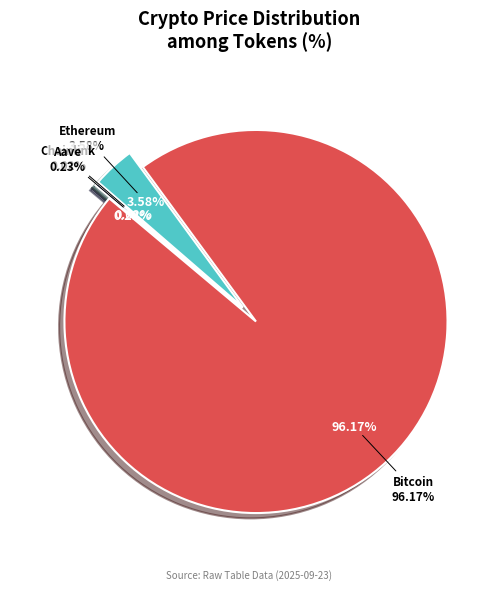

How many segments does this pie chart have?

4